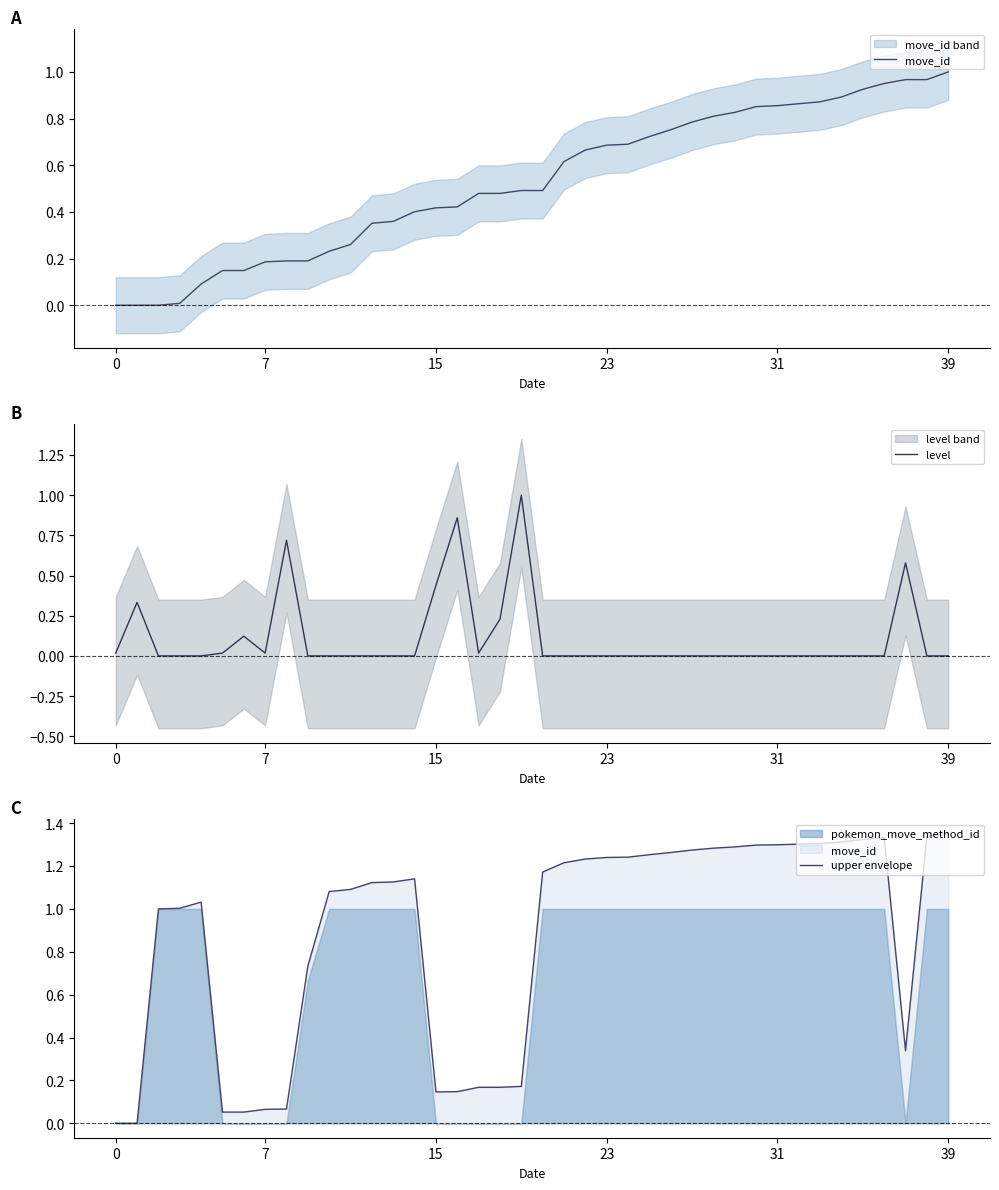

The move_id series shows -0.5 at 0. True or false?

False